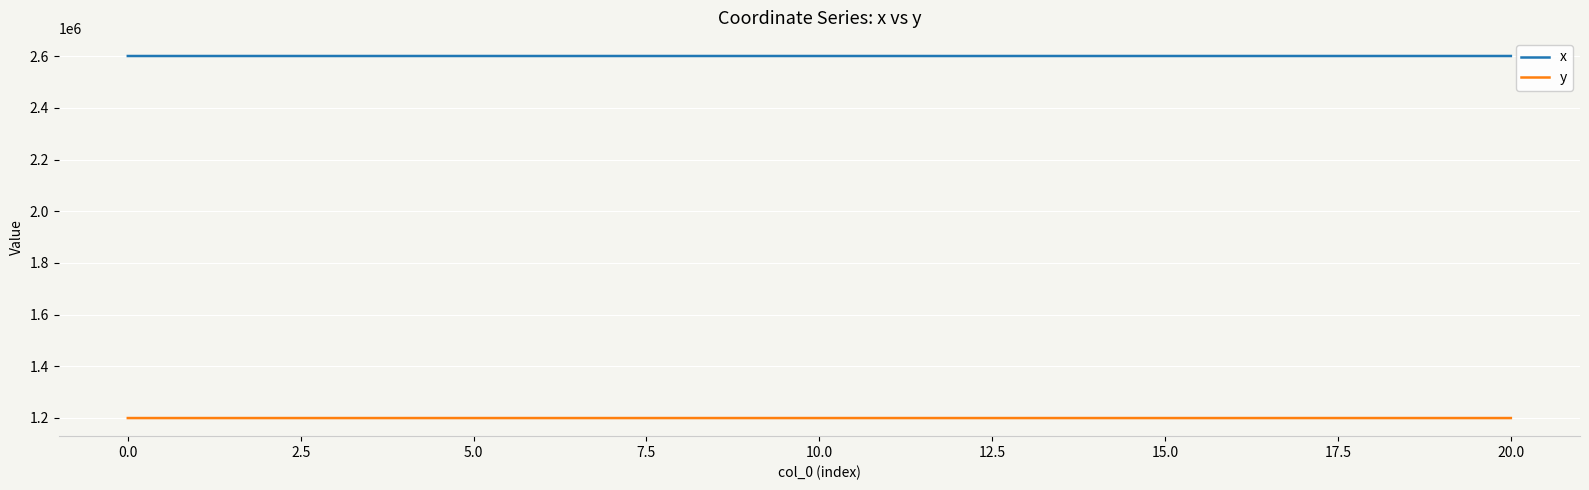

Which series has the largest total across all categories?

x